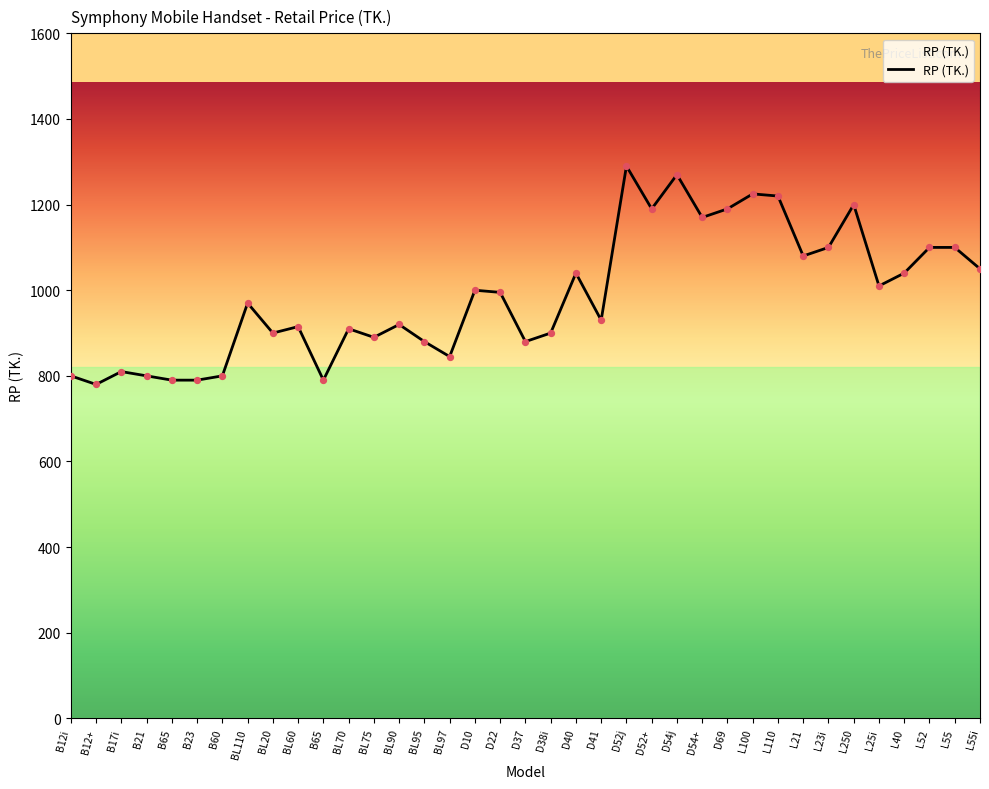

Between BL75 and L25i, which is larger?

L25i